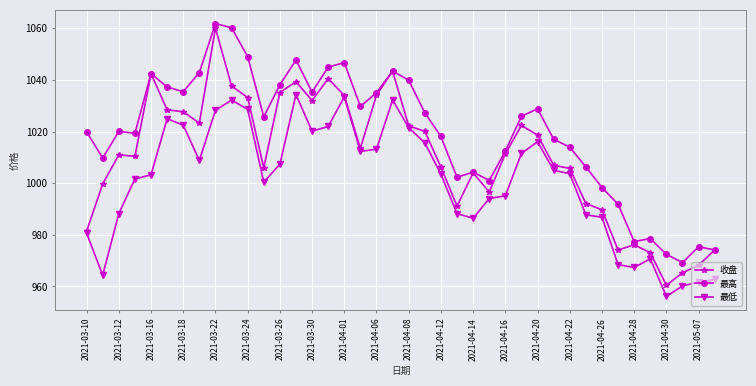

Count the number of data series in this chart.

3